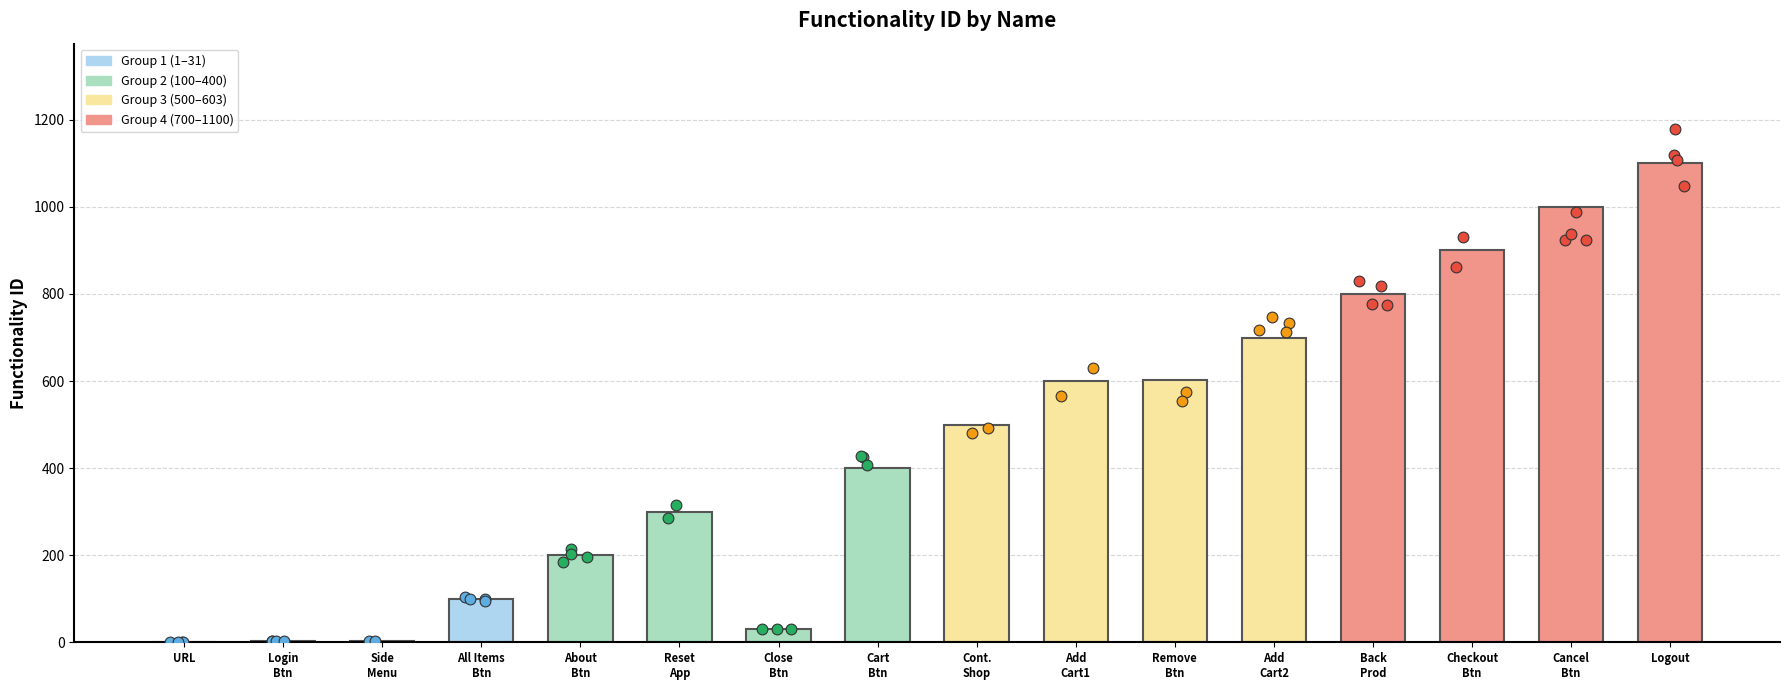

Between Reset
App and Cancel
Btn, which is larger?

Cancel
Btn